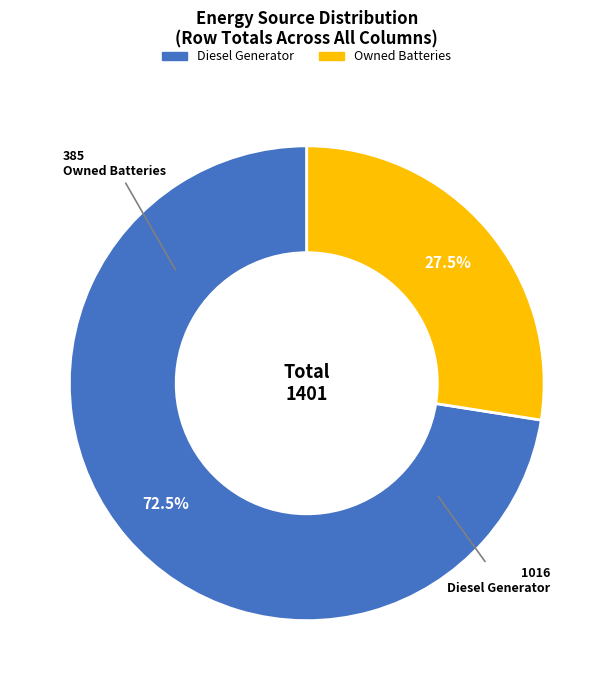

Does any single category account for the majority?

Yes